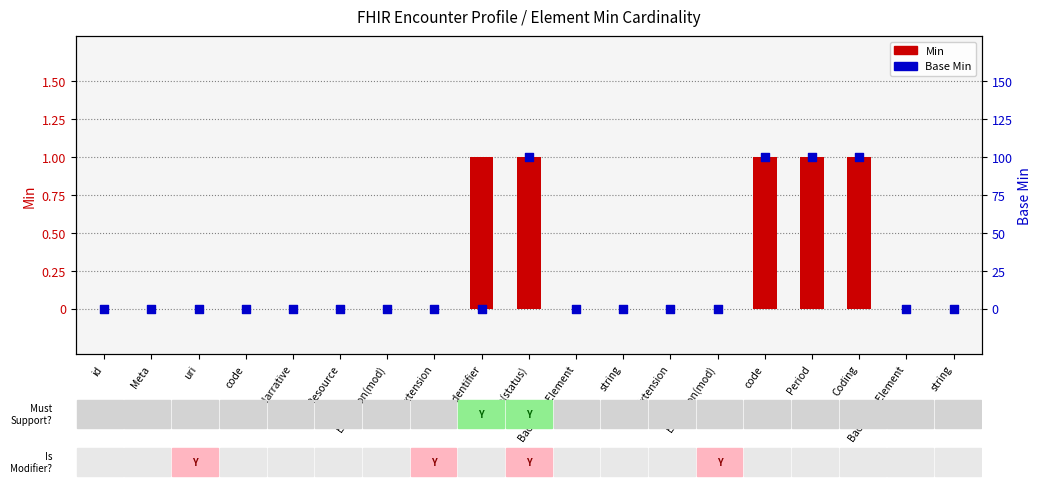

Is the value of Base Min at string greater than the value of Min at code?

No